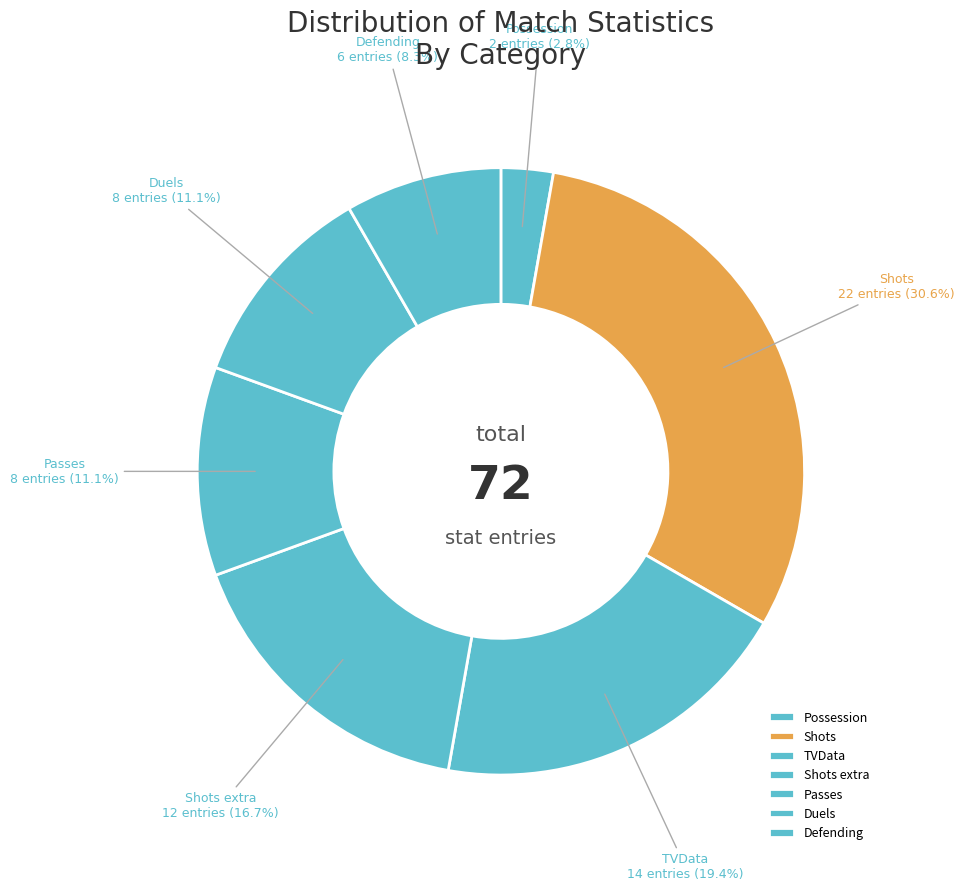

To the nearest percent, what is the difference between the largest and smallest slice percentages?

28%